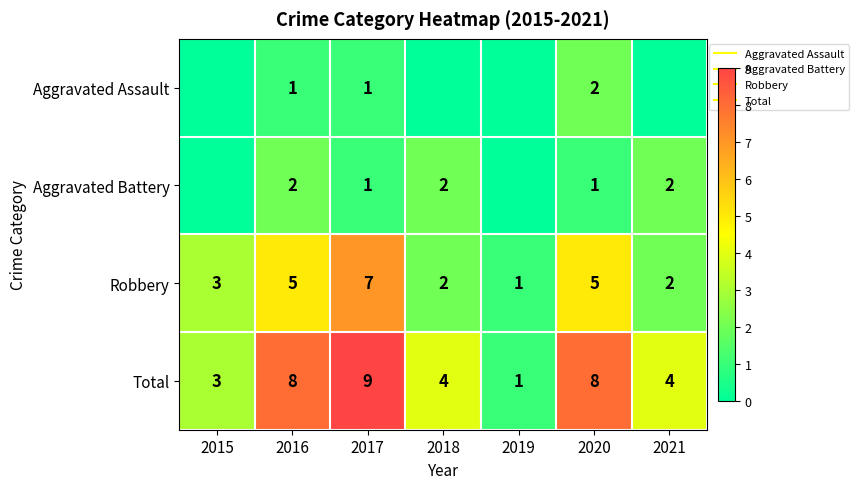

What is the maximum value for Robbery?

7